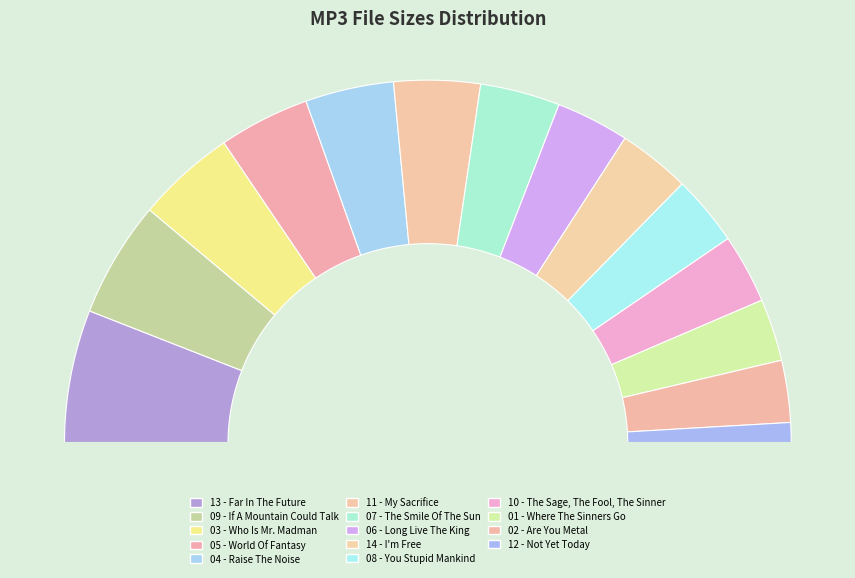

Rank the categories by value from highest to lowest.

13 - Far In The Future.mp3, 09 - If A Mountain Could Talk.mp3, 03 - Who Is Mr. Madman.mp3, 05 - World Of Fantasy.mp3, 04 - Raise The Noise.mp3, 11 - My Sacrifice.mp3, 07 - The Smile Of The Sun.mp3, 06 - Long Live The King.mp3, 14 - I'm Free.mp3, 08 - You Stupid Mankind.mp3, 10 - The Sage, The Fool, The Sinner.mp3, 01 - Where The Sinners Go.mp3, 02 - Are You Metal.mp3, 12 - Not Yet Today.mp3